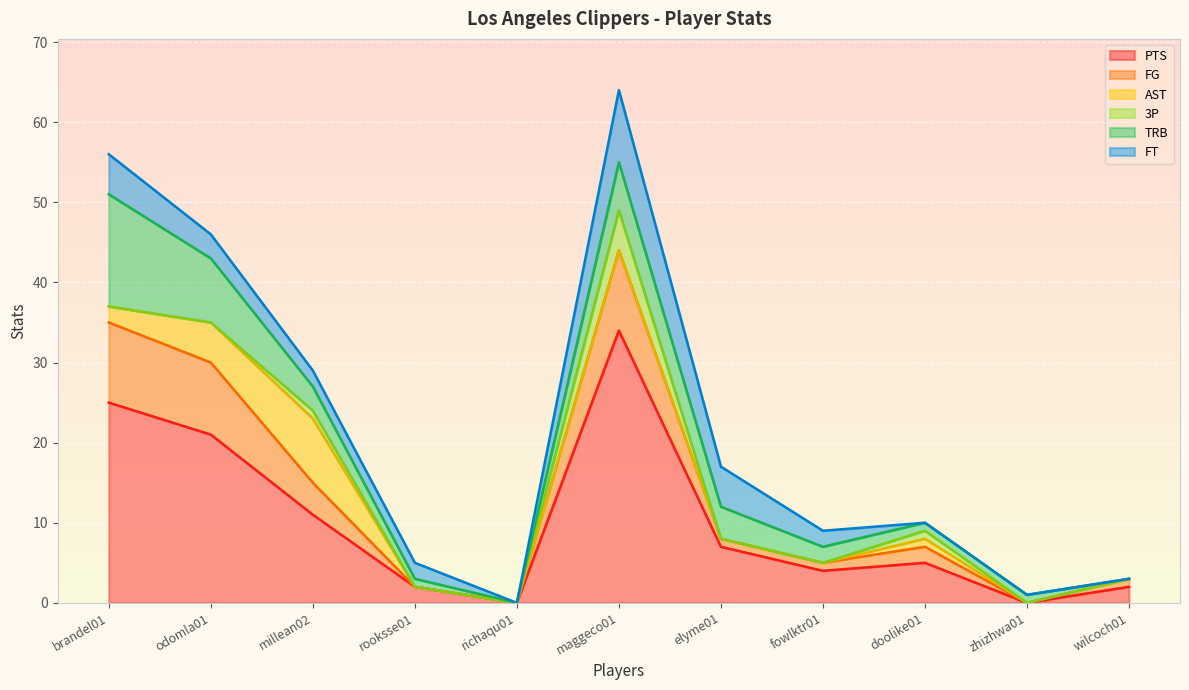

At which category is the sum across all series the highest?

maggeco01